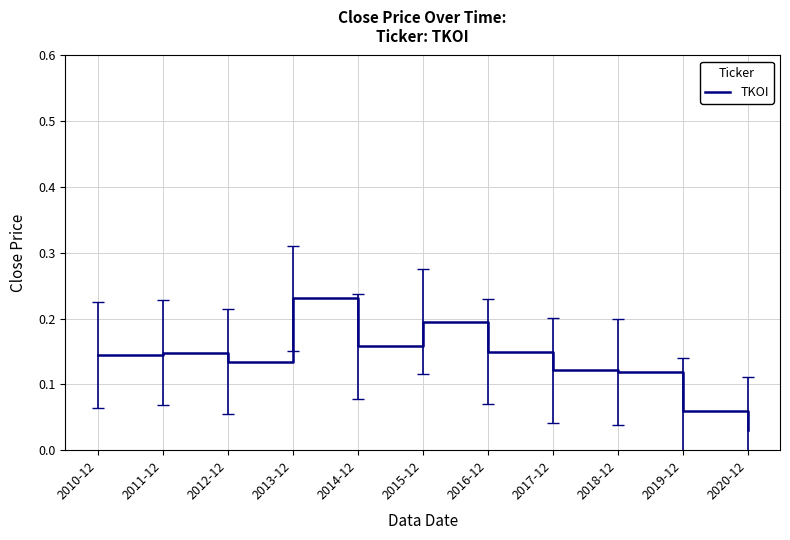

At which label is the value closest to 0?

2020-12